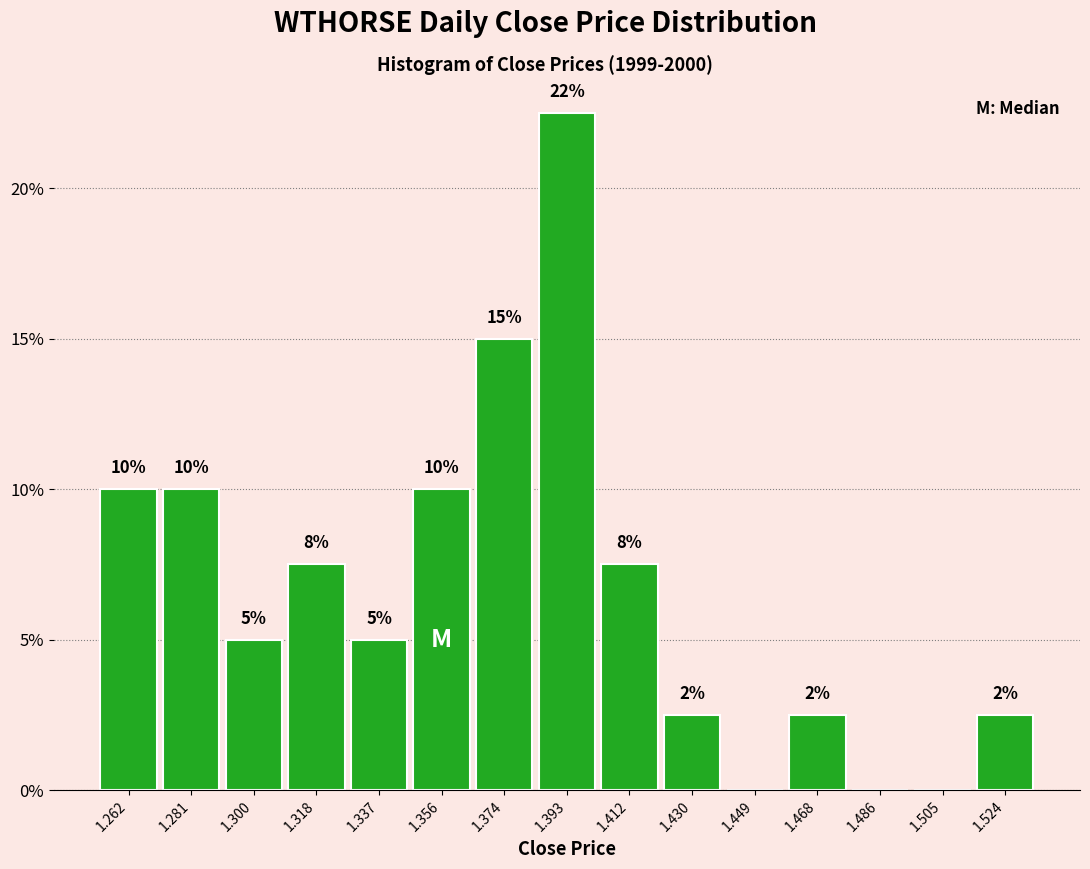

Over which range of the x-axis is the bar tallest?

1.384 to 1.402